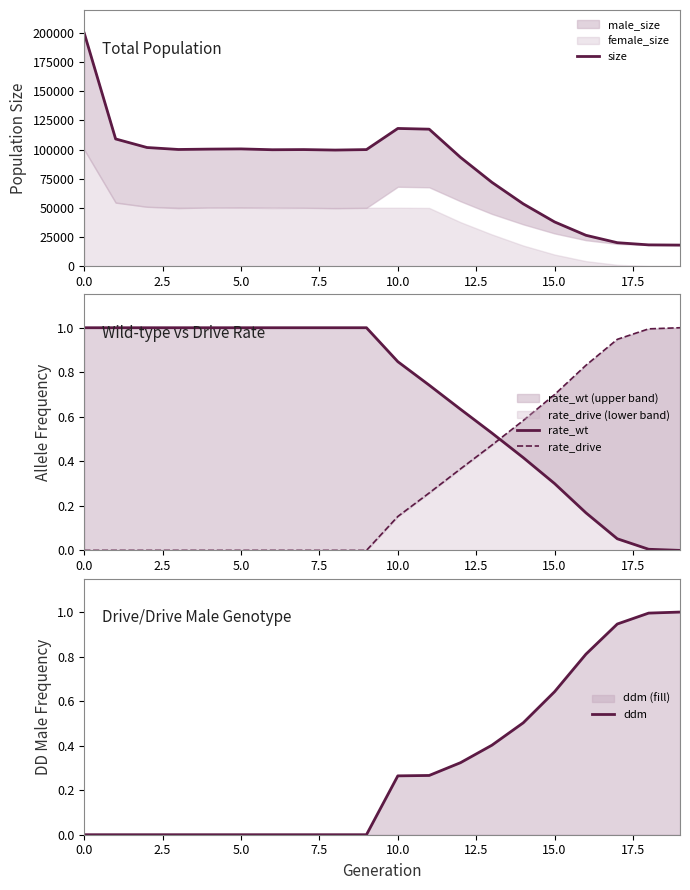

What value does the ddm series have at 19?

1.0